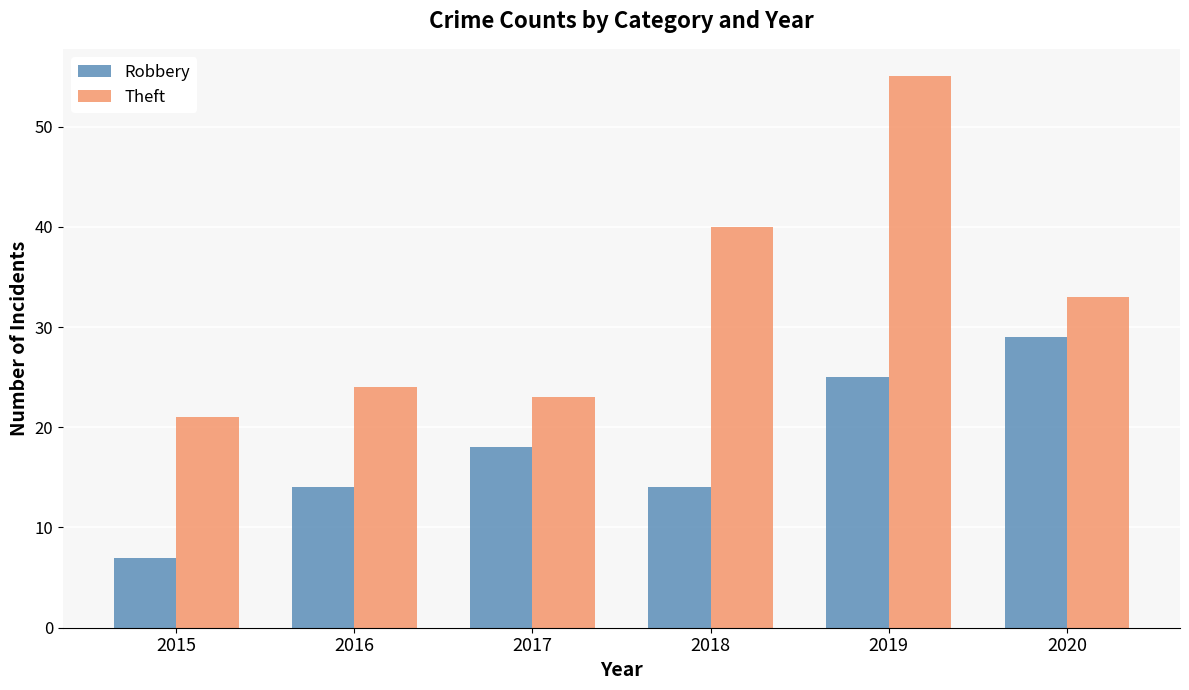

What is the total value across all series at 2017?

41